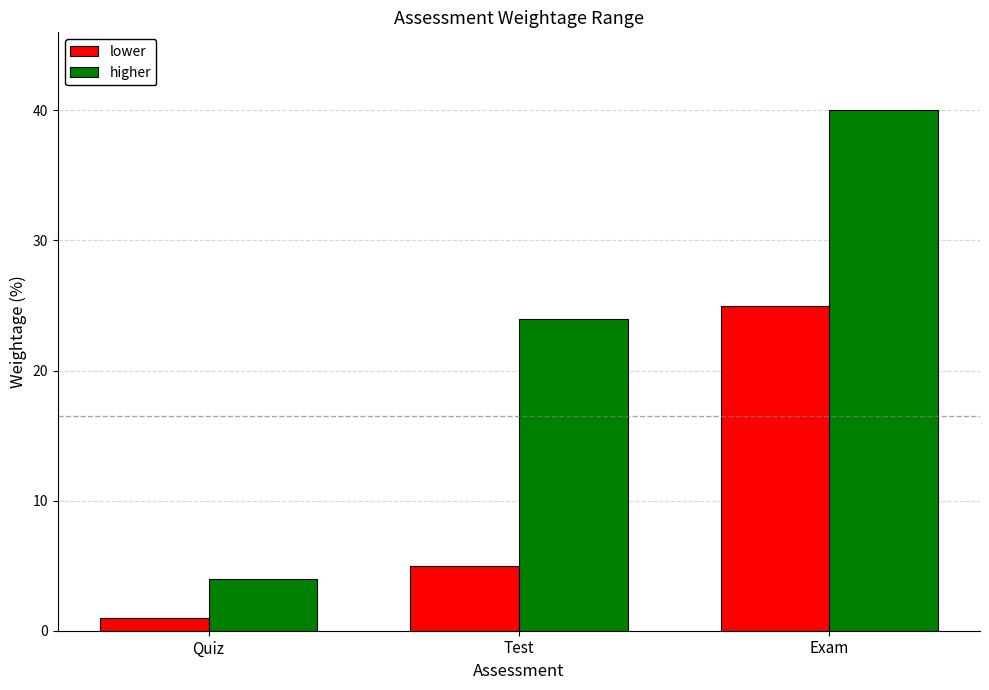

Which series has the largest total across all categories?

higher